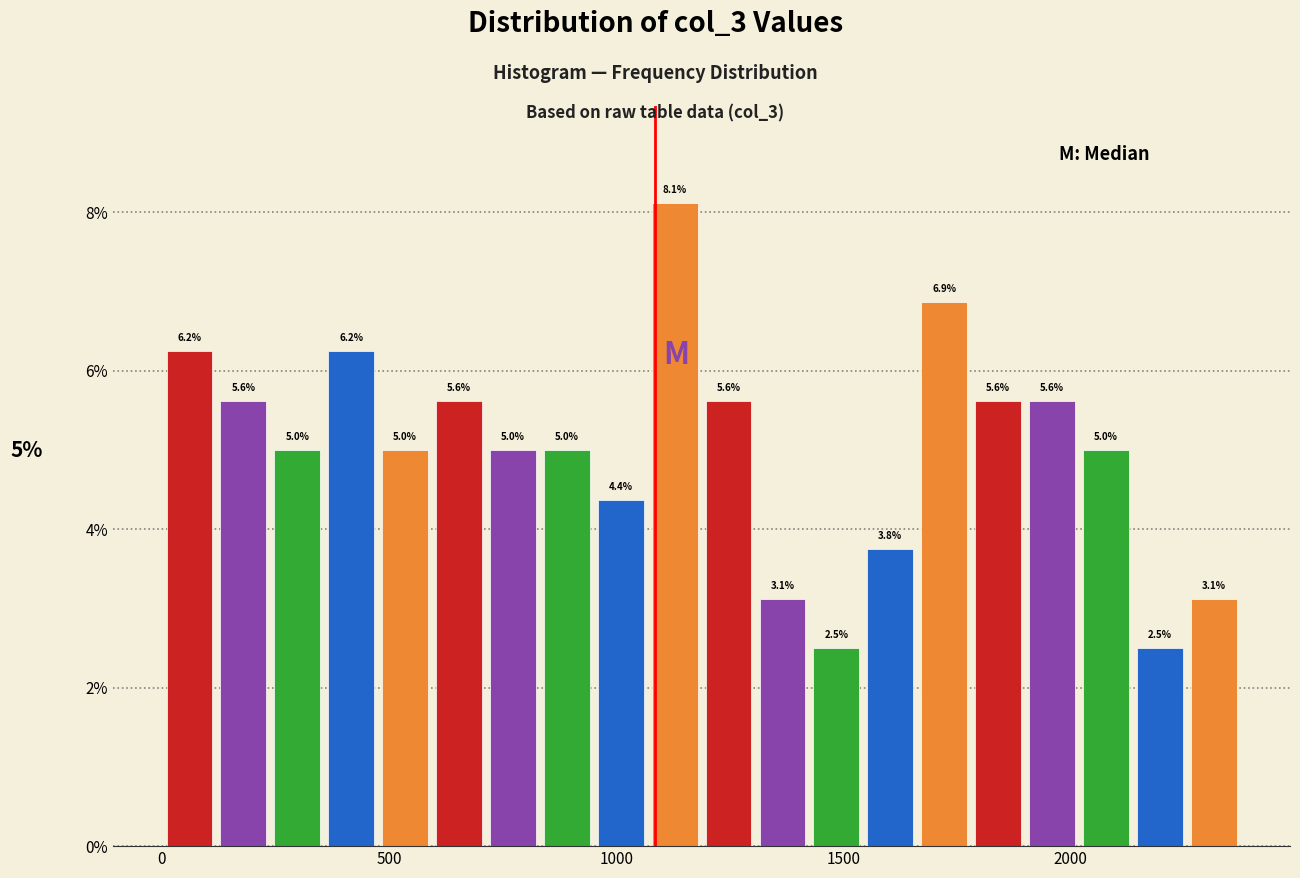

Read against the x-axis, roughly where is the centre of the tallest bar?

1150